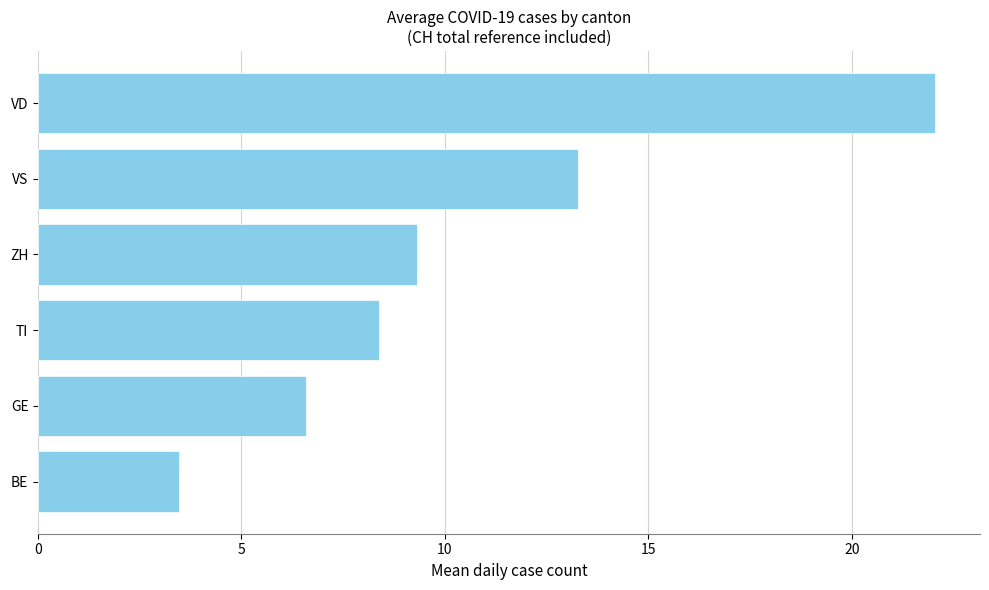

How many data points are above 9?

3